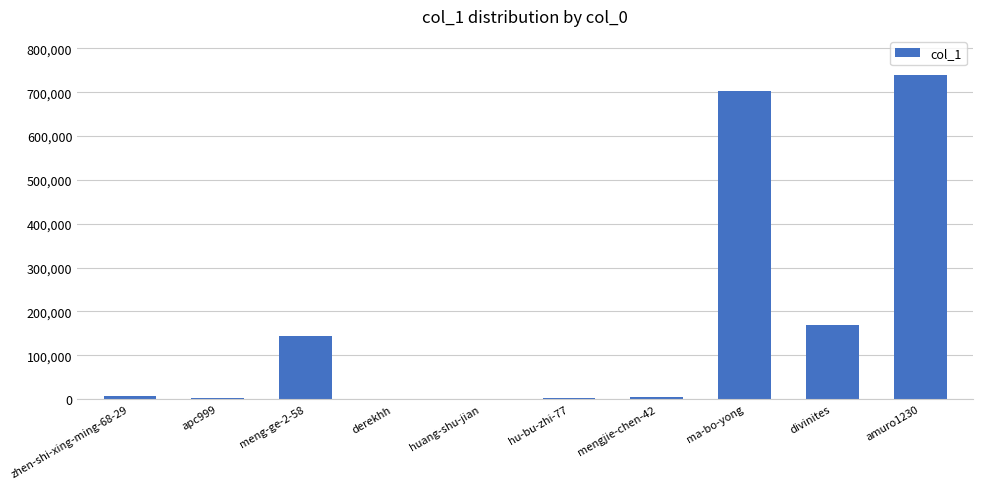

What is the change in value from zhen-shi-xing-ming-68-29 to amuro1230?

+733354